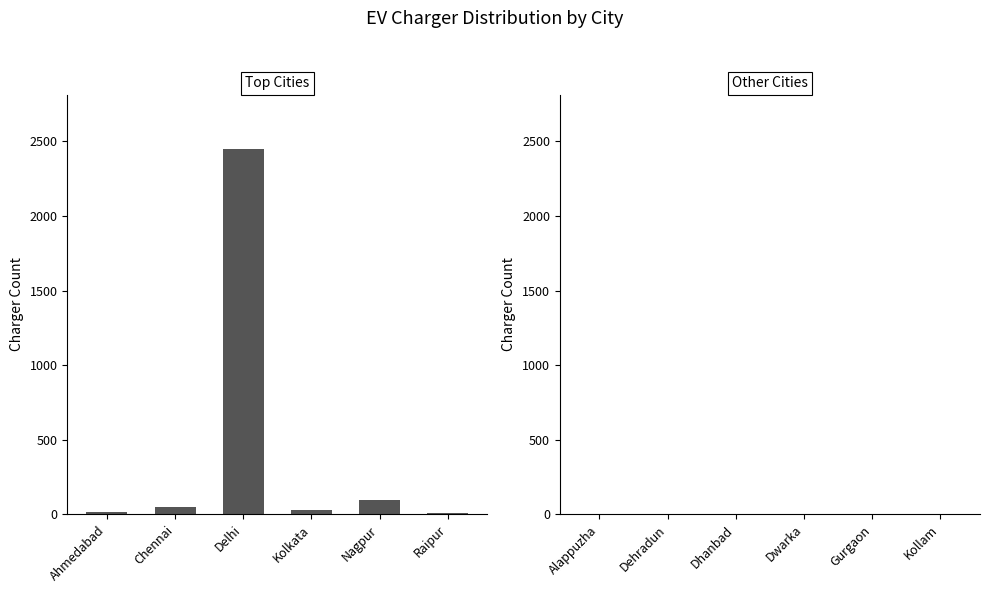

How many Other Cities values are between 3 and 4?

5